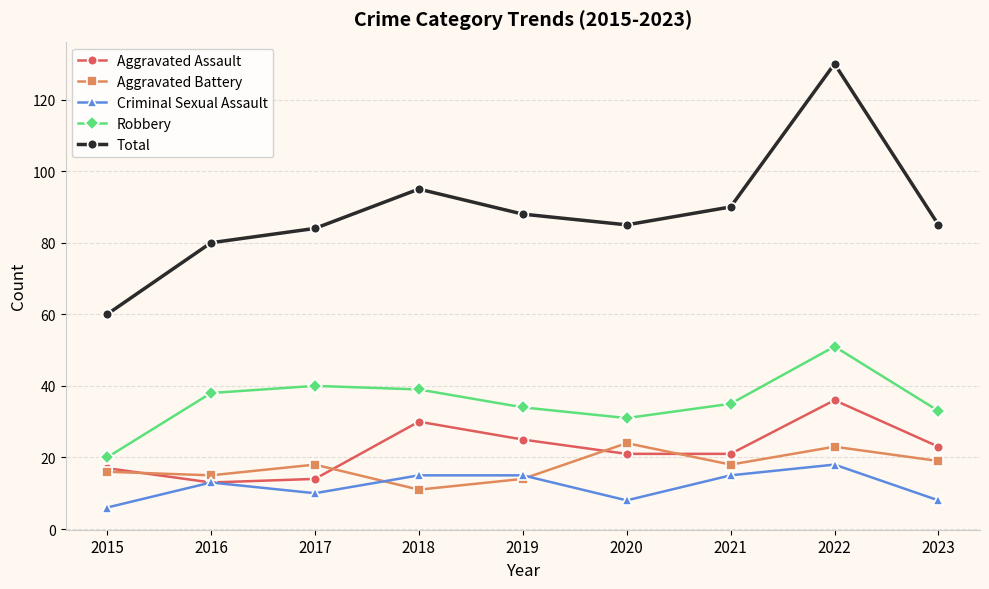

Which series ends up on top after the final intersection of Aggravated Battery and Criminal Sexual Assault?

Aggravated Battery